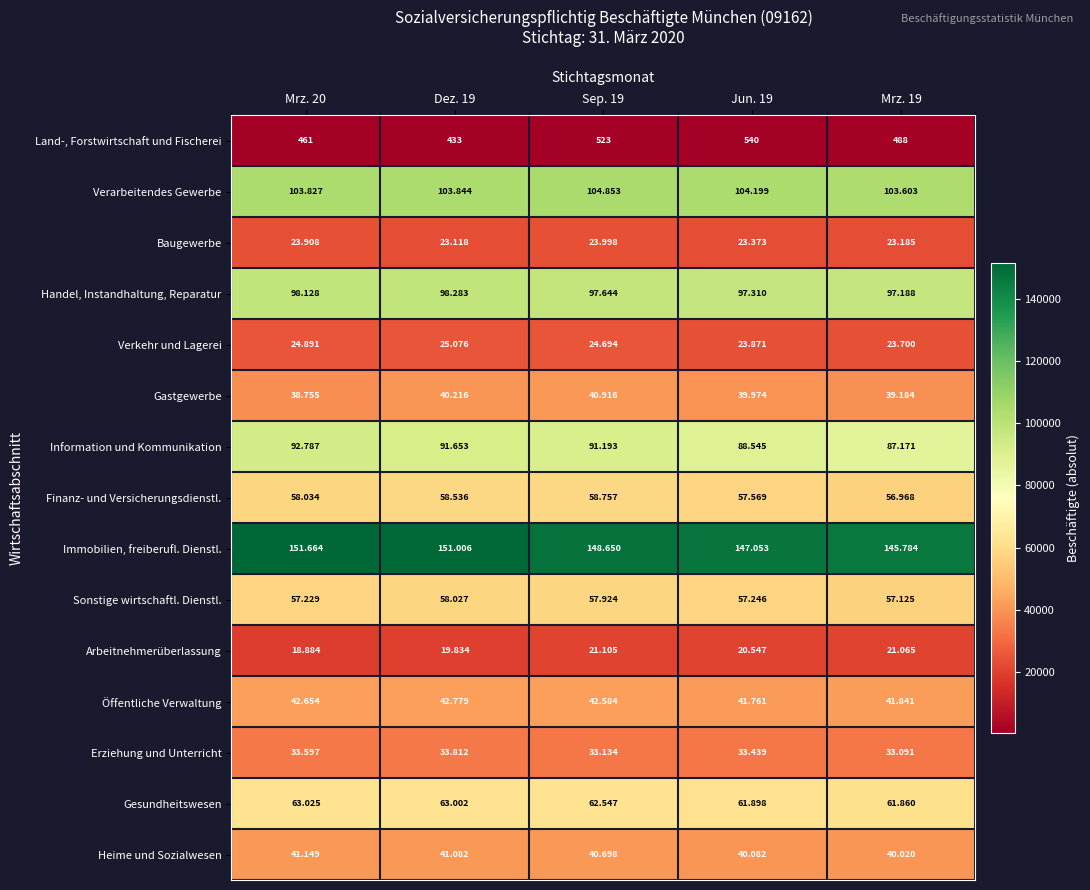

Which series has the widest spread of values?

Immobilien, freiberufl. Dienstl.